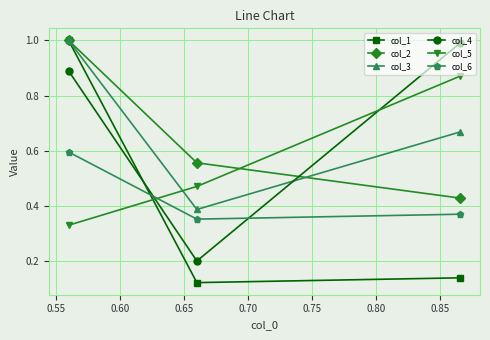

At how many categories does at least one series exceed 0?

3